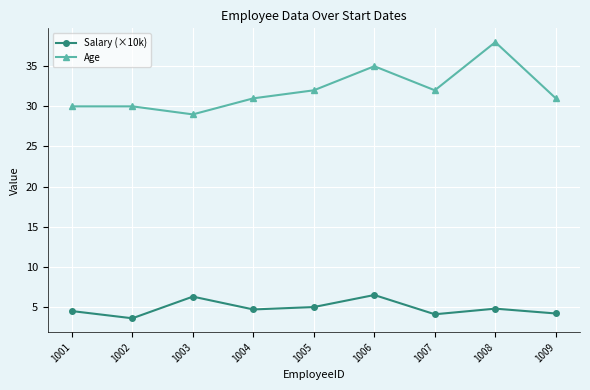

How many lines are shown in the chart?

2